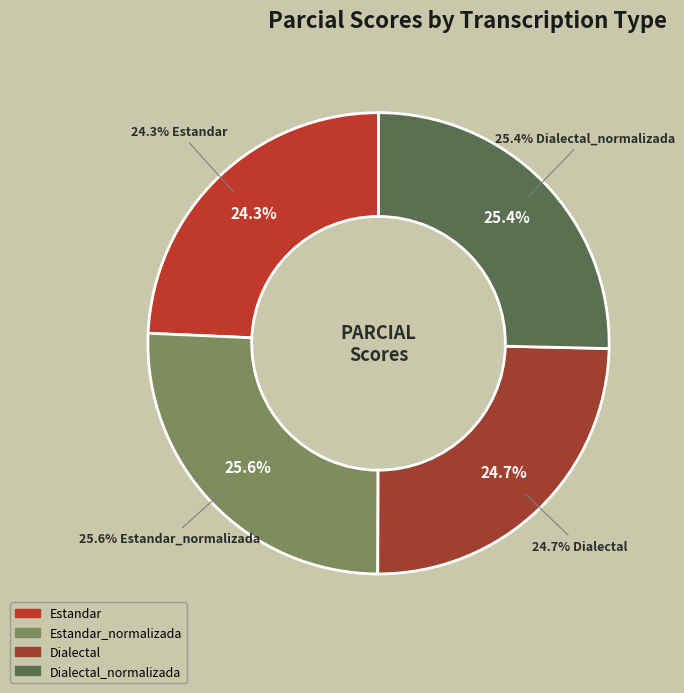

Which has a higher value, Estandar_normalizada or Dialectal_normalizada?

Estandar_normalizada